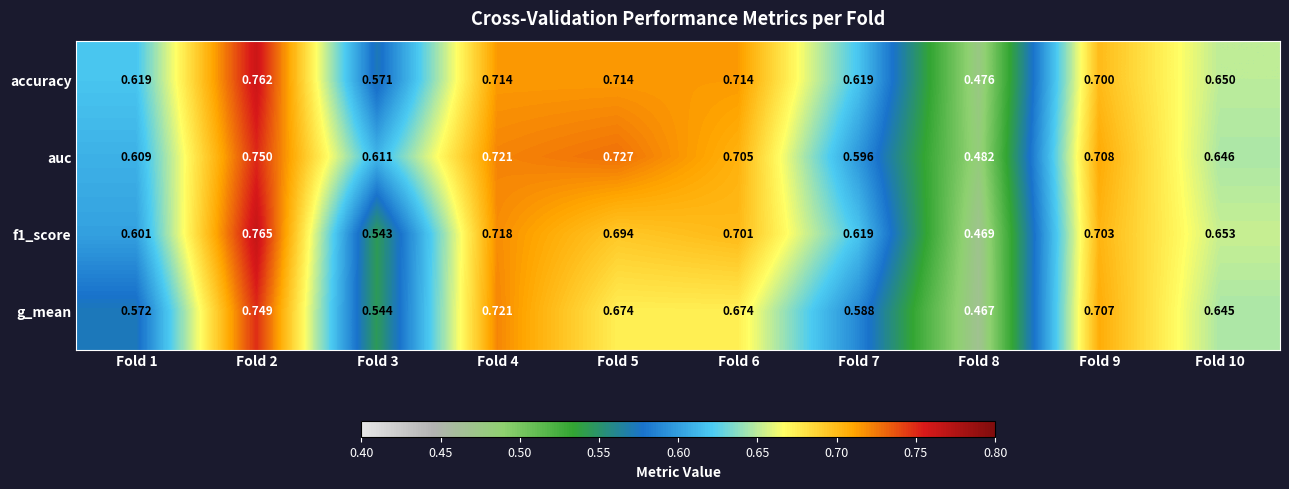

At which category is the sum across all series the highest?

Fold 2